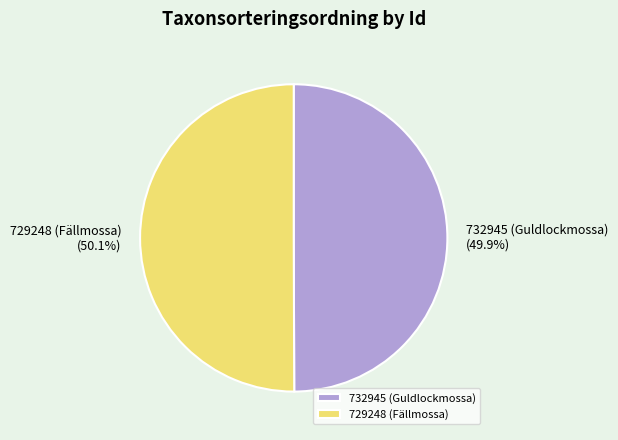

What portion of the pie excludes 732945 (Guldlockmossa)?

50.1%